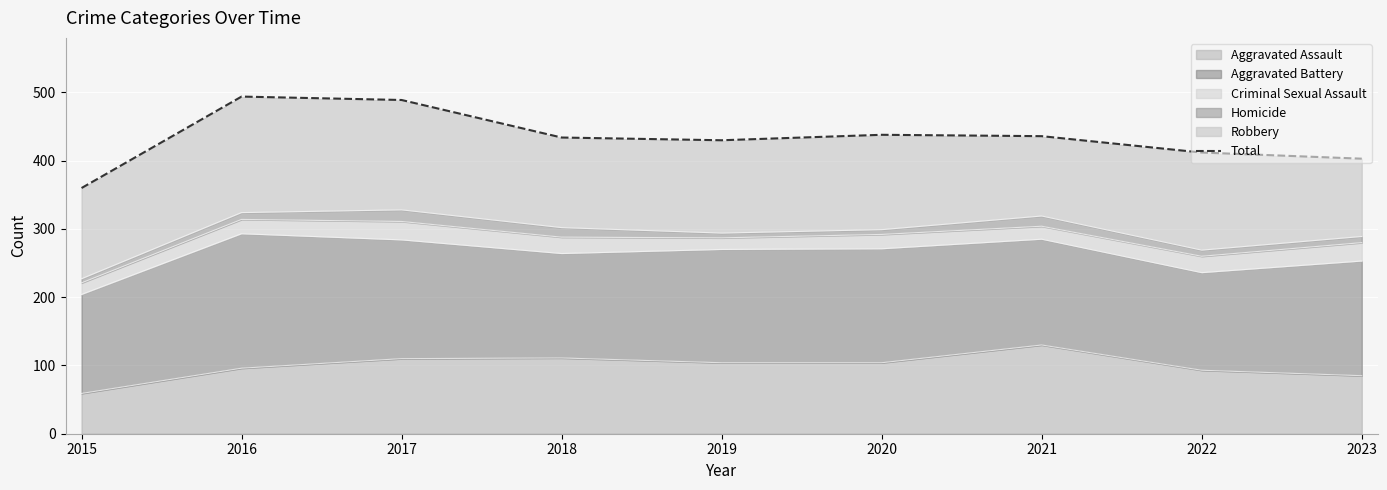

How many data points are above 434?

4